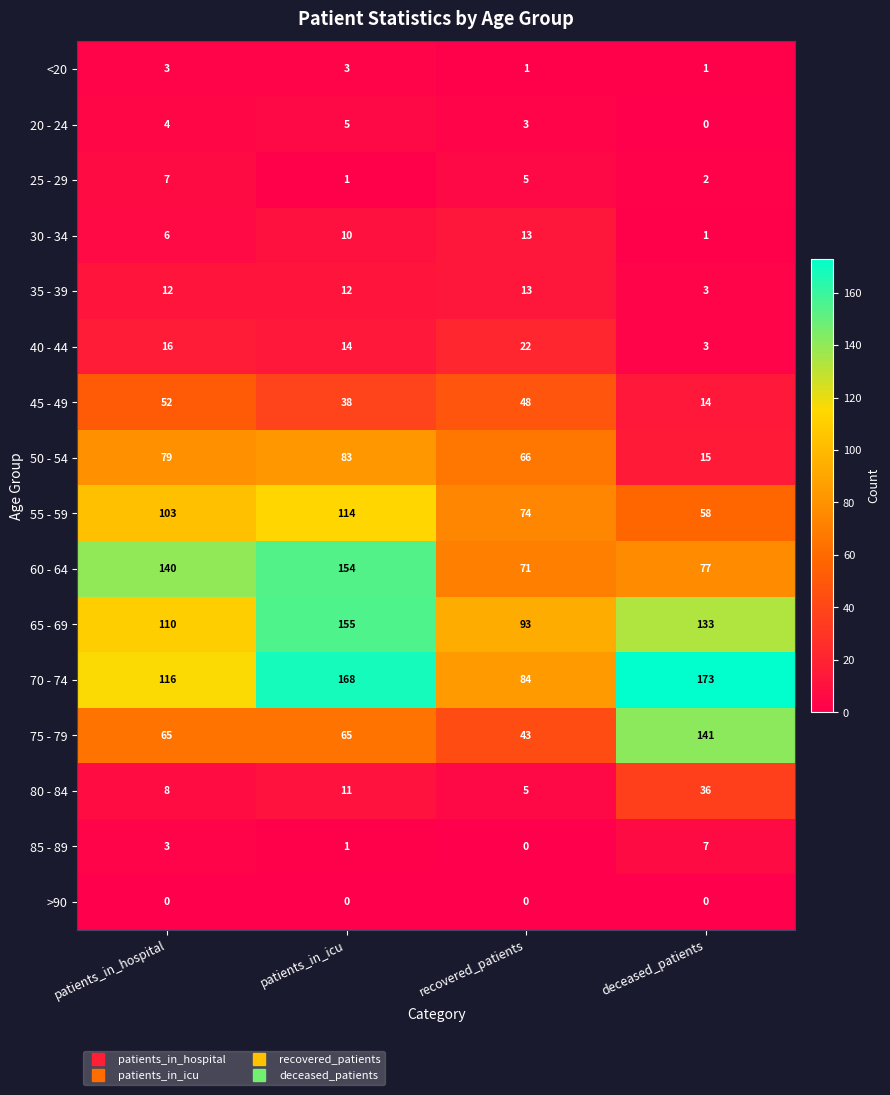

Where is 70 - 74 nearest to the value 128?

patients_in_hospital